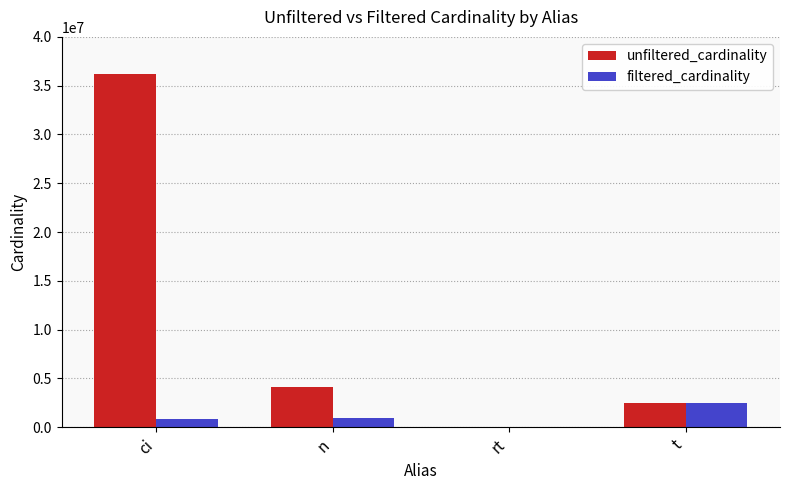

Which series changed the most between rt and t?

filtered_cardinality